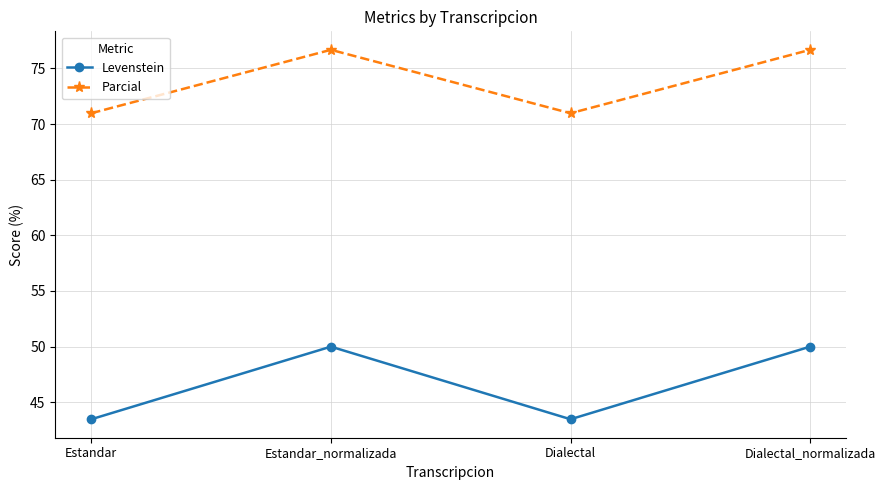

How many data points in Parcial are less than 76?

2